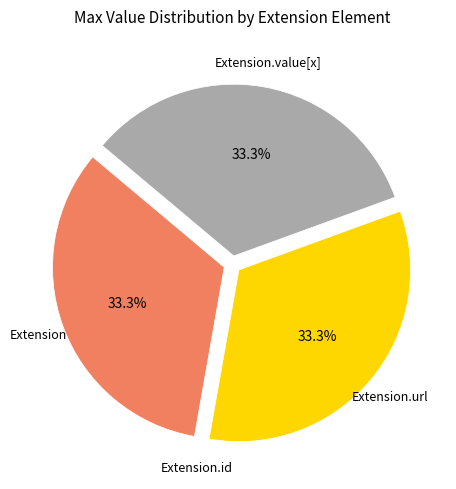

Is there a majority slice in this chart?

No